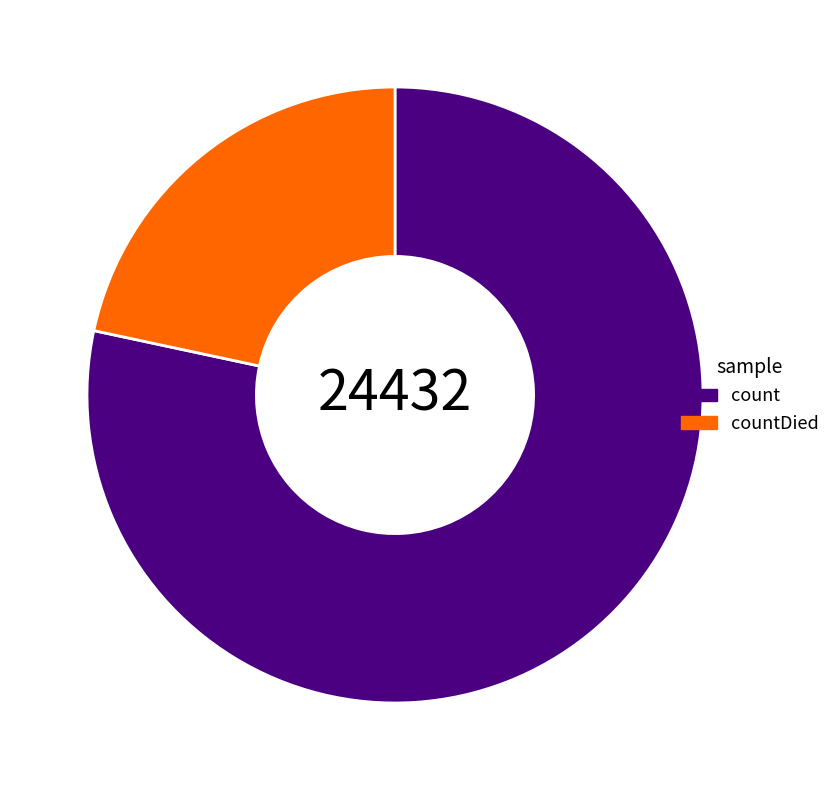

How many segments does this pie chart have?

2